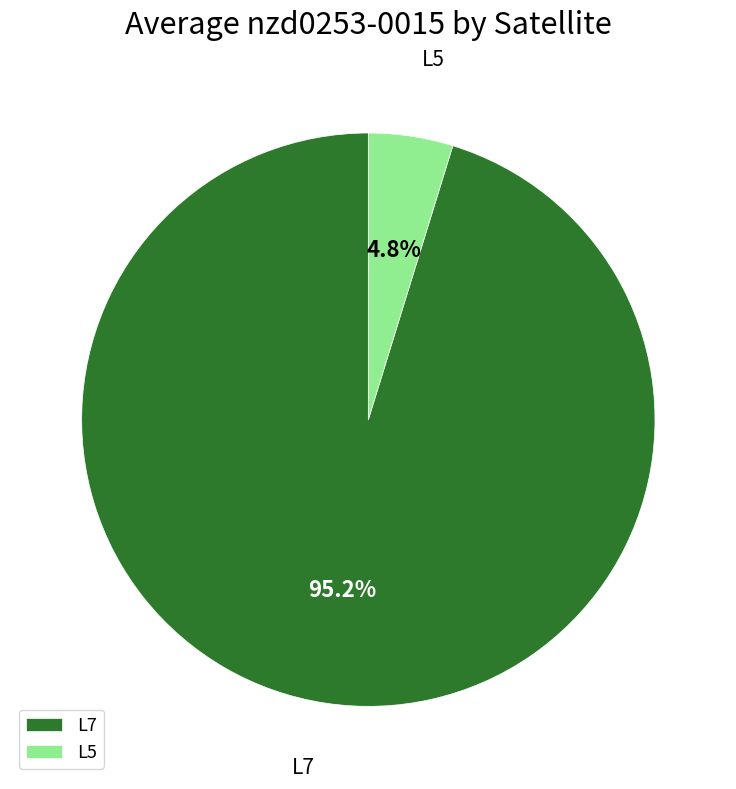

How many slices are in this pie chart?

2